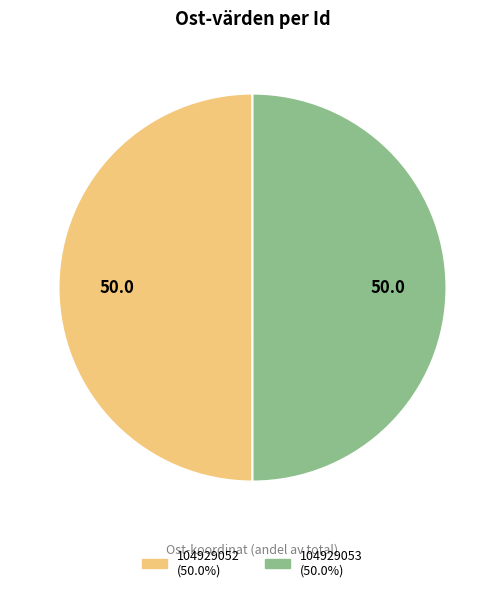

Approximately how many times larger is the value at 104929052 compared to 104929053?

1.0